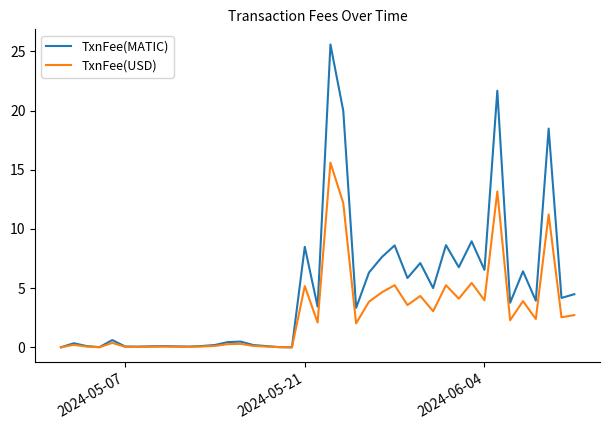

What is the maximum value shown in the chart?

25.6